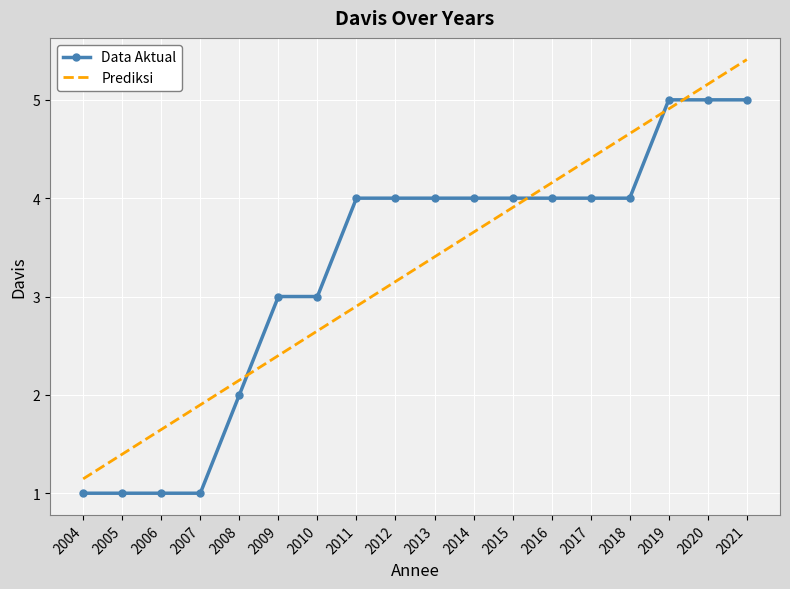

Which label corresponds to the largest value in the chart?

2021